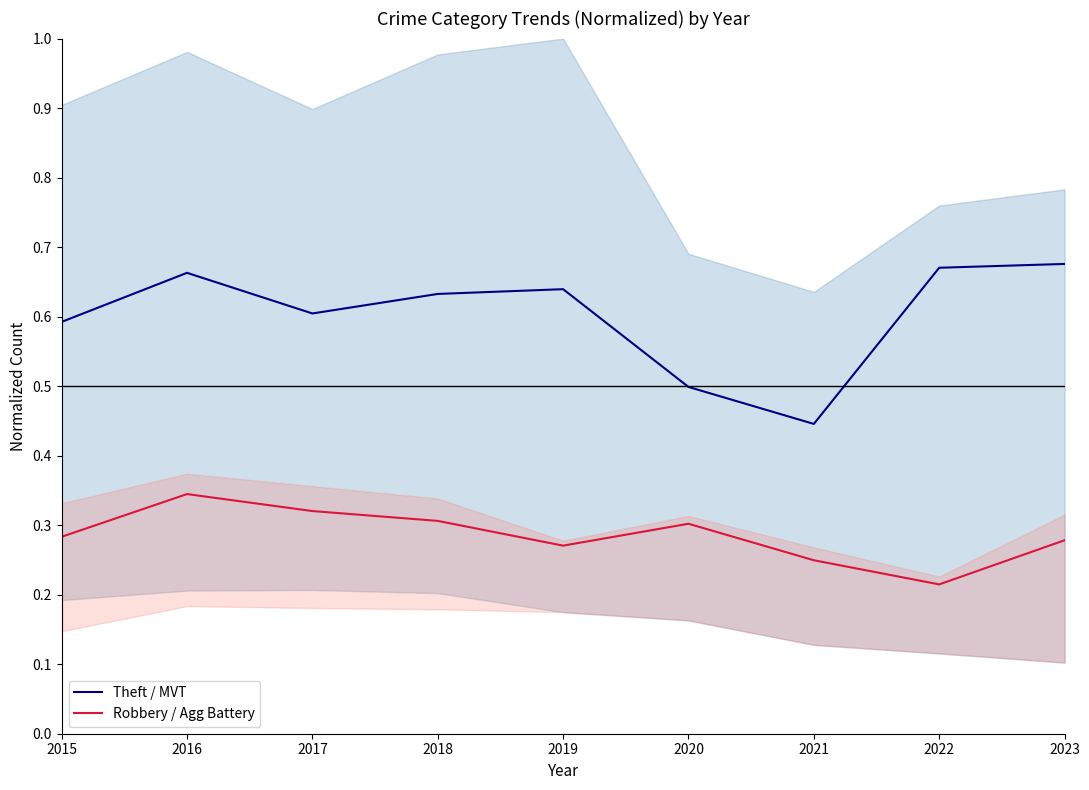

What is the sum of all Robbery / Agg Battery values?

2.6